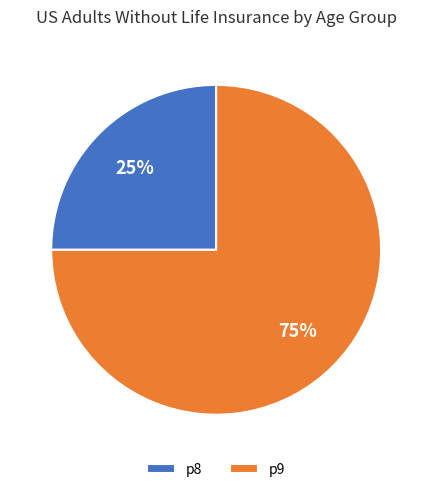

Is it true that p8 is 25% of the pie?

True